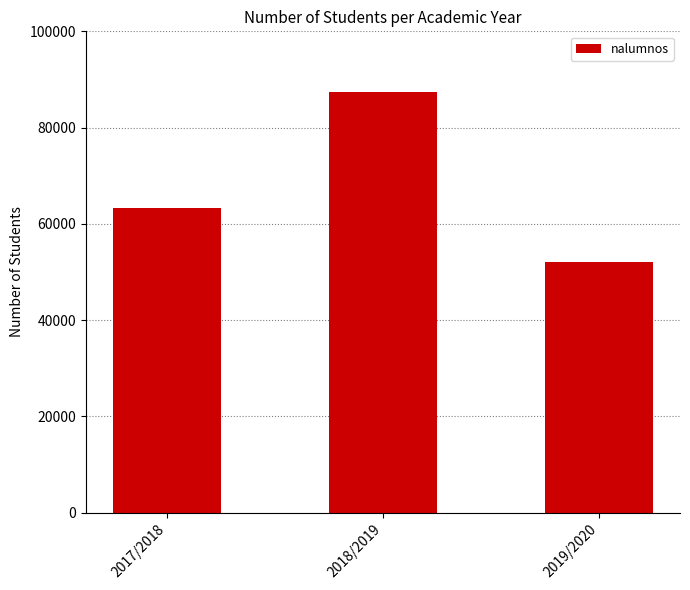

How many bars are there in total?

3